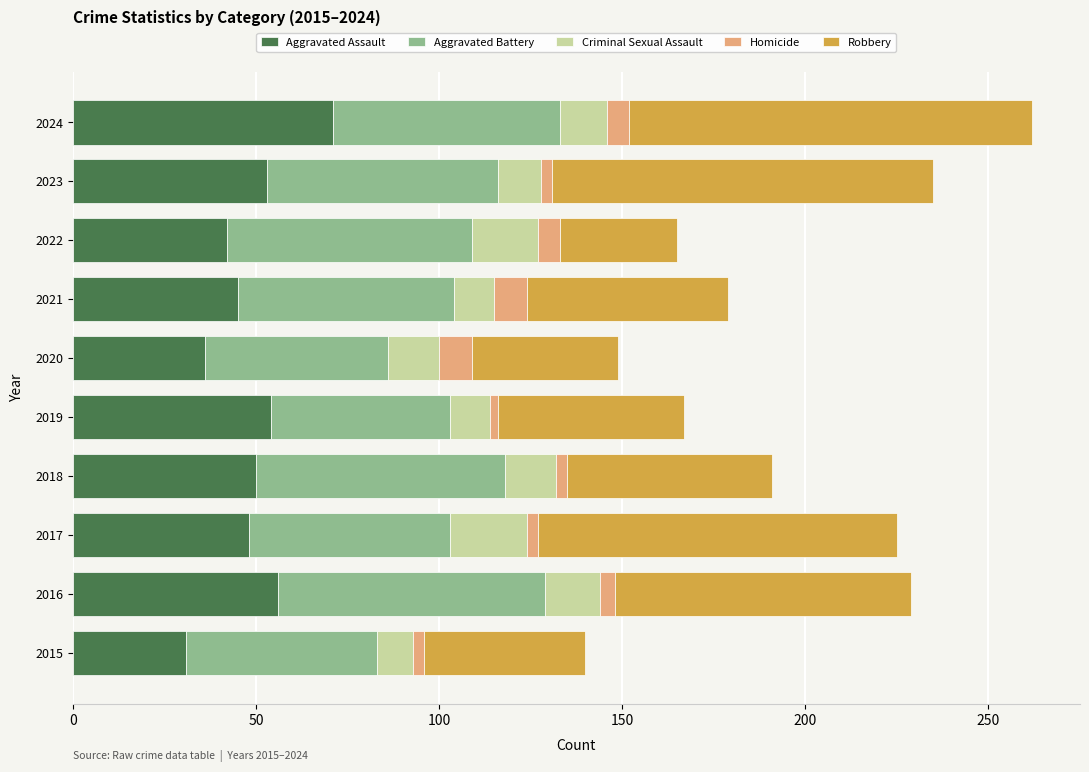

What is the minimum value for Aggravated Assault?

31